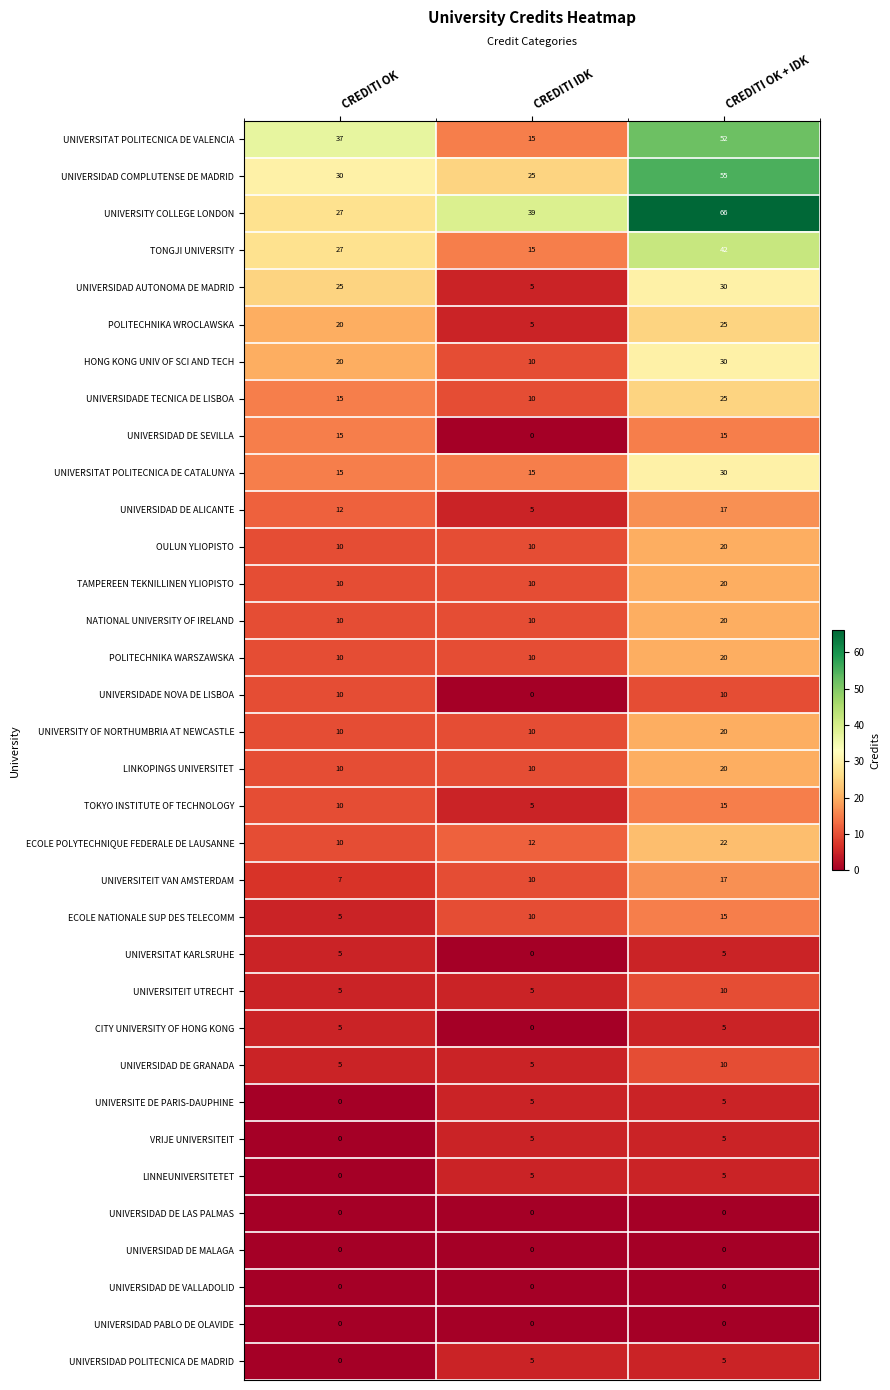

The UNIVERSIDAD COMPLUTENSE DE MADRID series shows 55 at CREDITI OK + IDK. True or false?

True